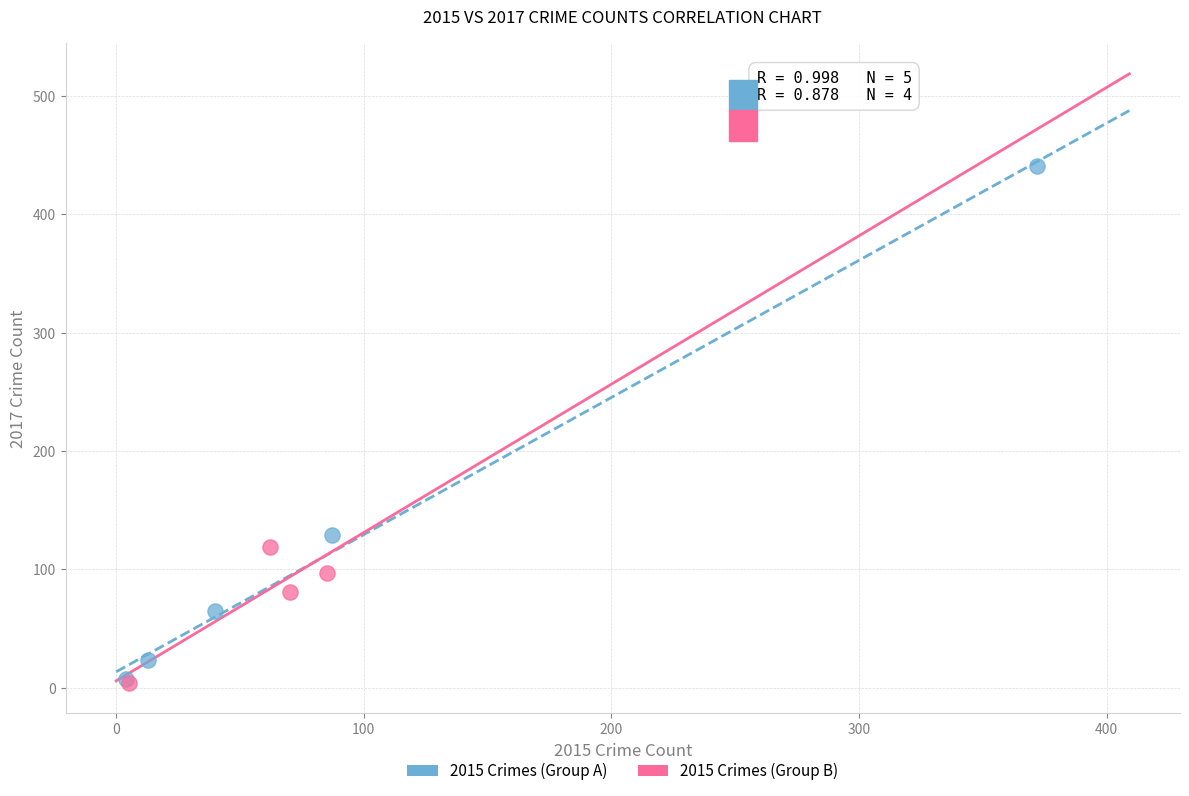

Which series has the widest spread of Y values?

2015 Crimes (Group A)